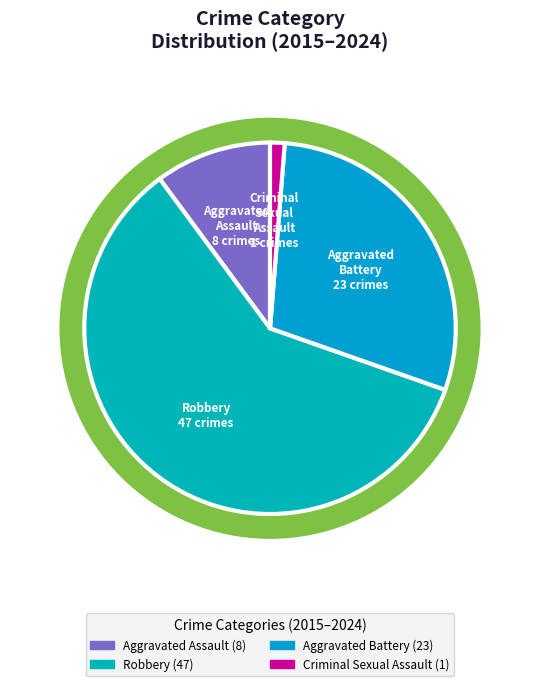

Which category has the smallest portion of the pie?

Criminal Sexual Assault (sum)